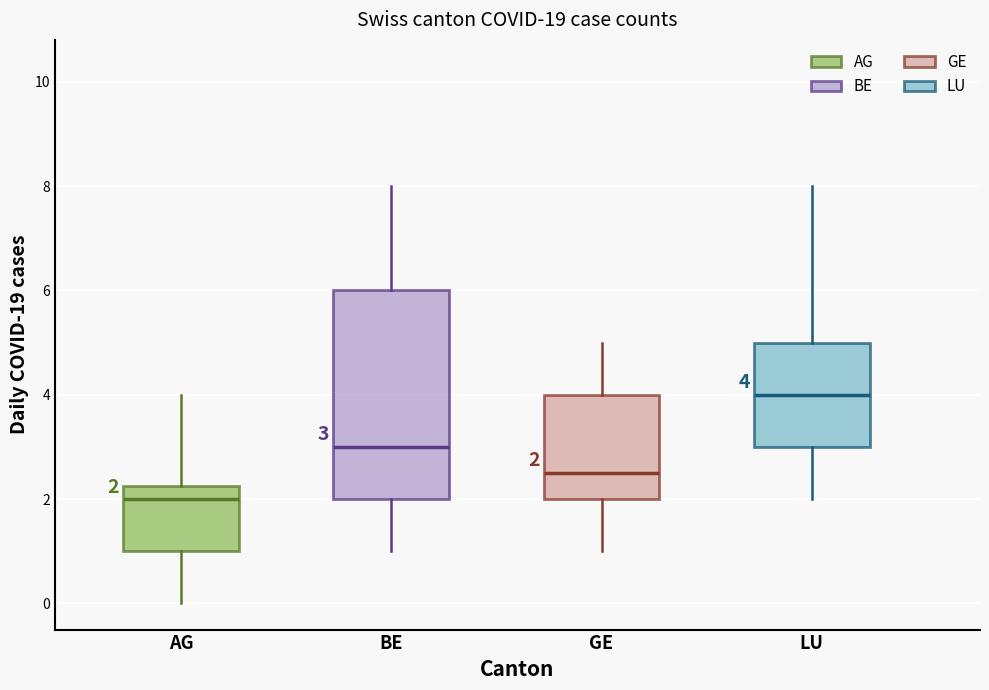

Comparing the boxes themselves (not the whiskers), which one is the tallest?

BE